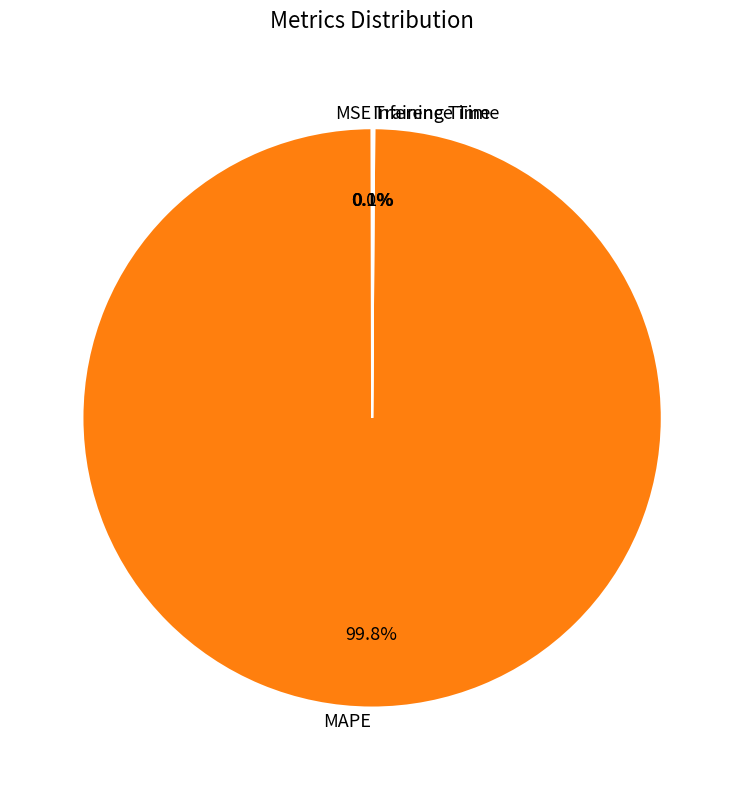

How much of the chart is everything except MAPE?

0.2%